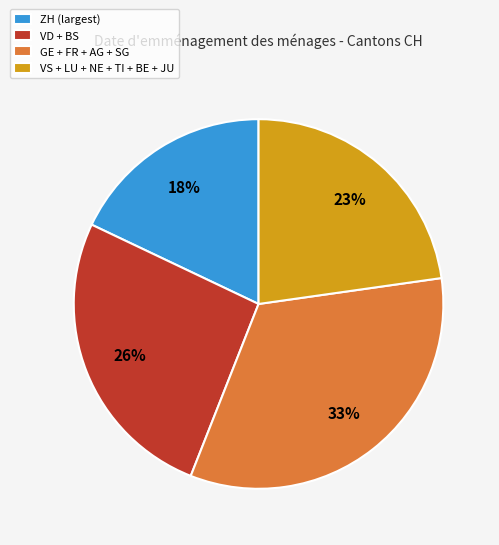

To the nearest percent, what is the difference between the VS + LU + NE + TI + BE + JU and VD + BS slice percentages?

3%